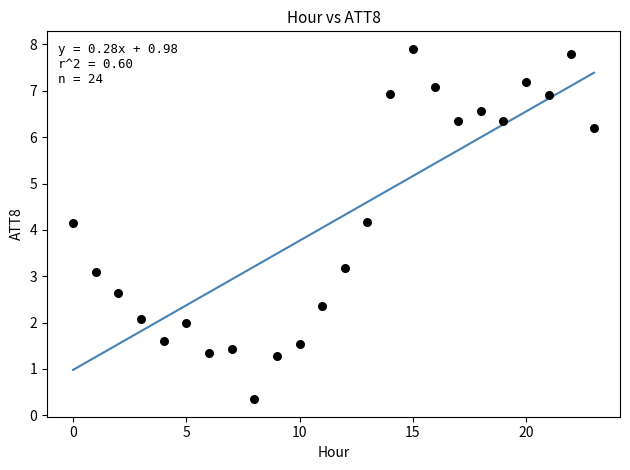

What is the range of Y values (max minus min)?

7.6